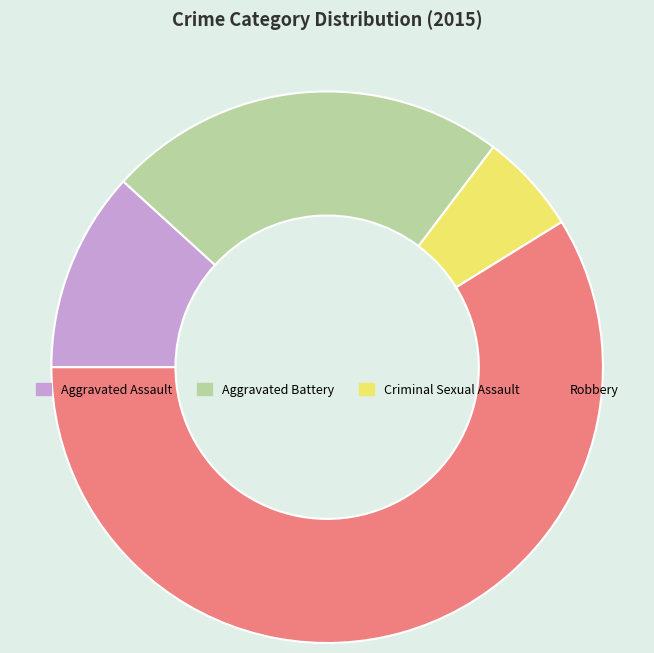

Does Robbery represent more than half of the total?

Yes